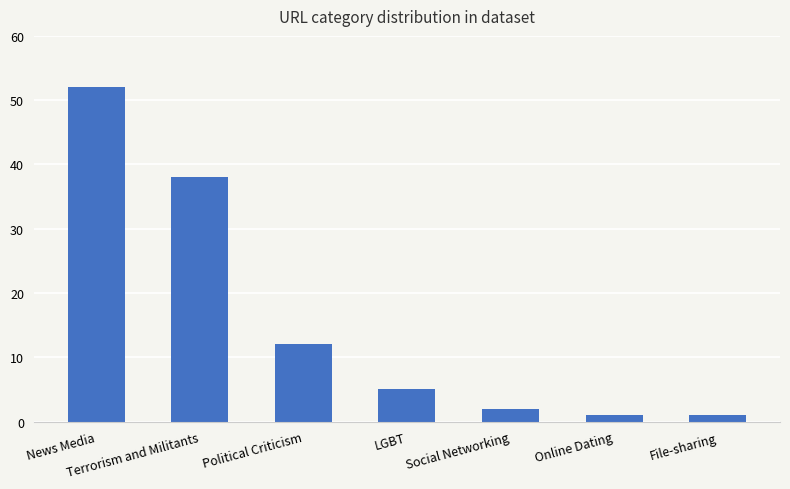

What is the ratio of the value at File-sharing to the value at Online Dating?

1.0